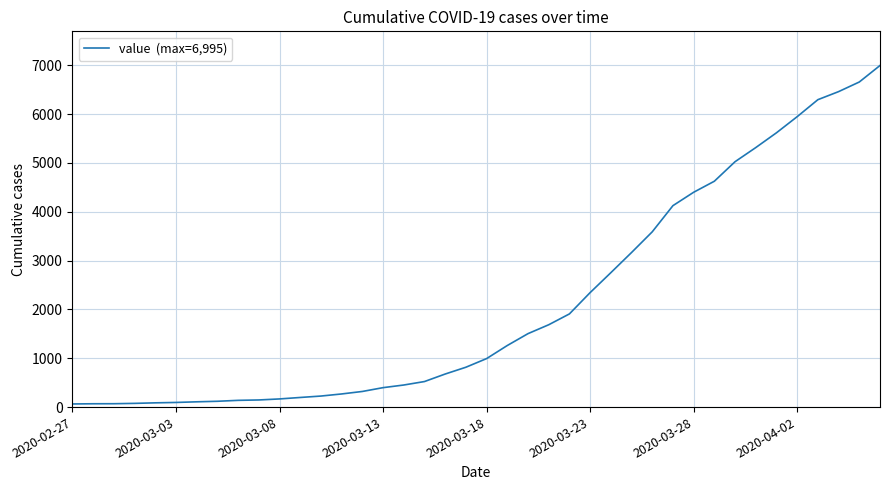

What is the difference between the maximum and minimum values?

6931